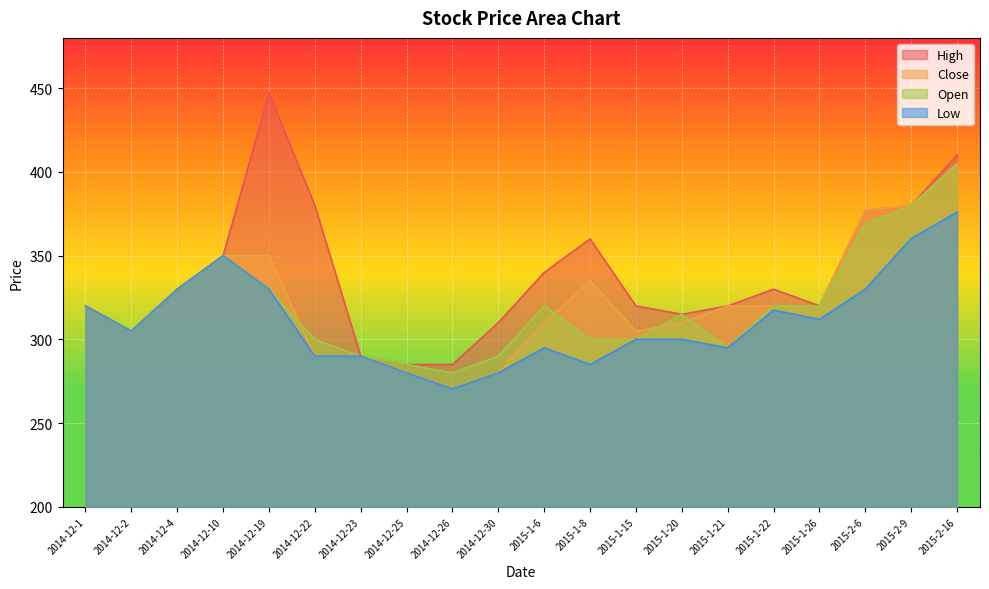

How many interior local valleys does the Low series have?

5